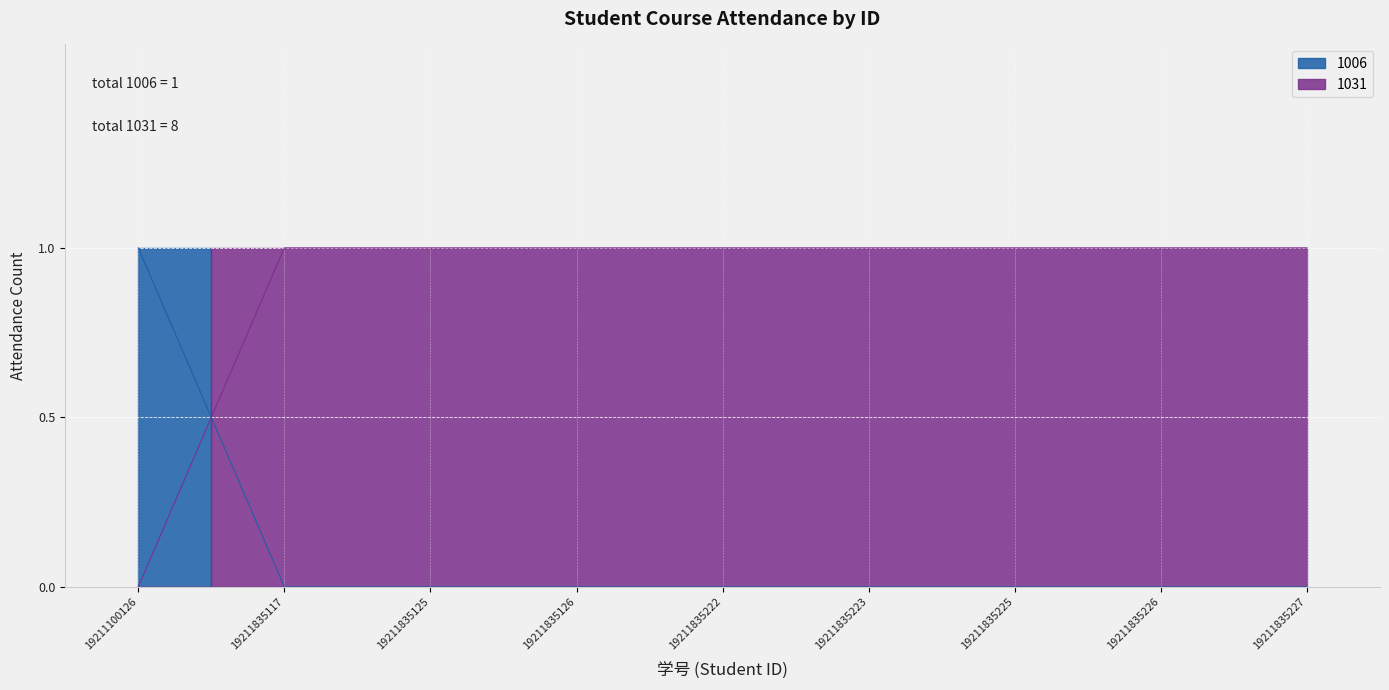

Rank the series at 19211835126 from lowest to highest value.

1006, 1031